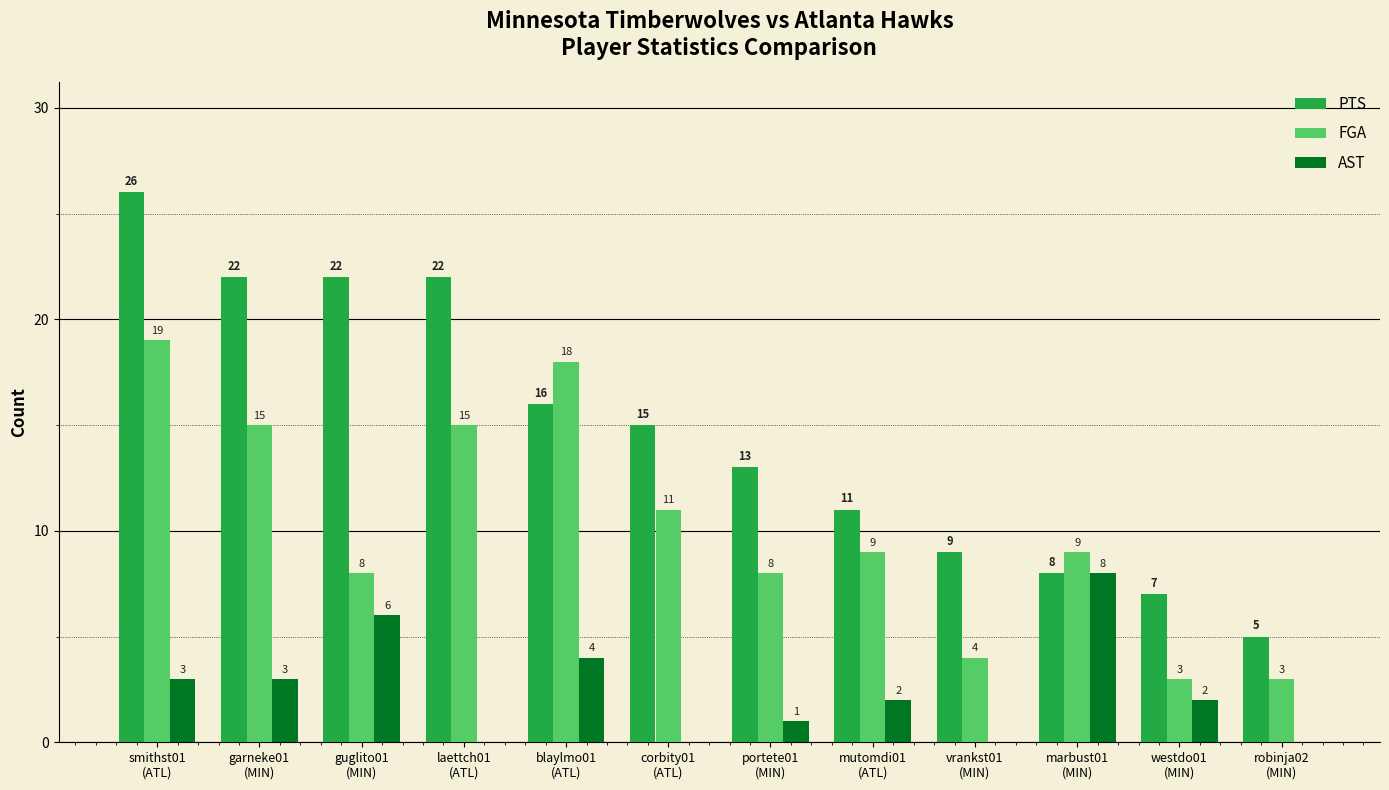

How many values in AST are above zero?

8